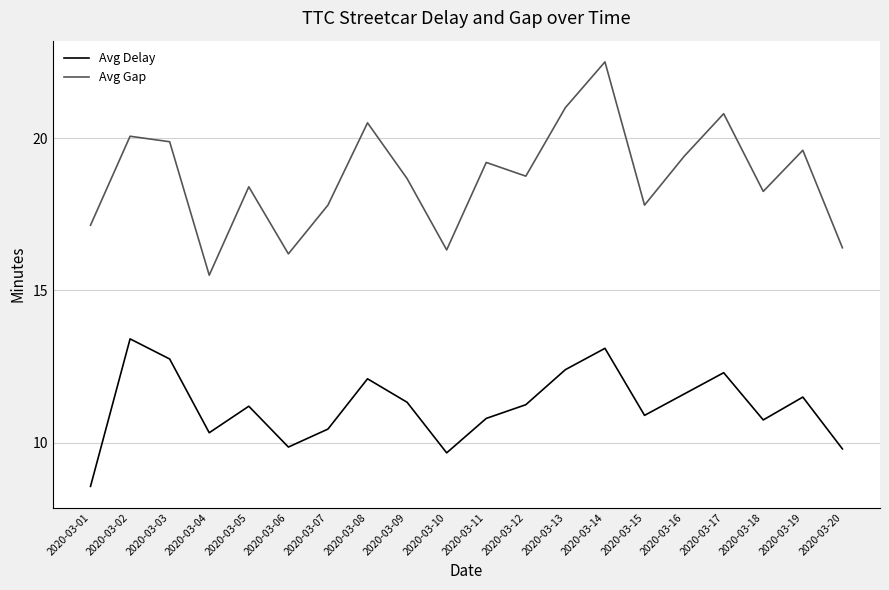

At 2020-03-13, list the series in order from smallest to largest.

Avg Delay, Avg Gap